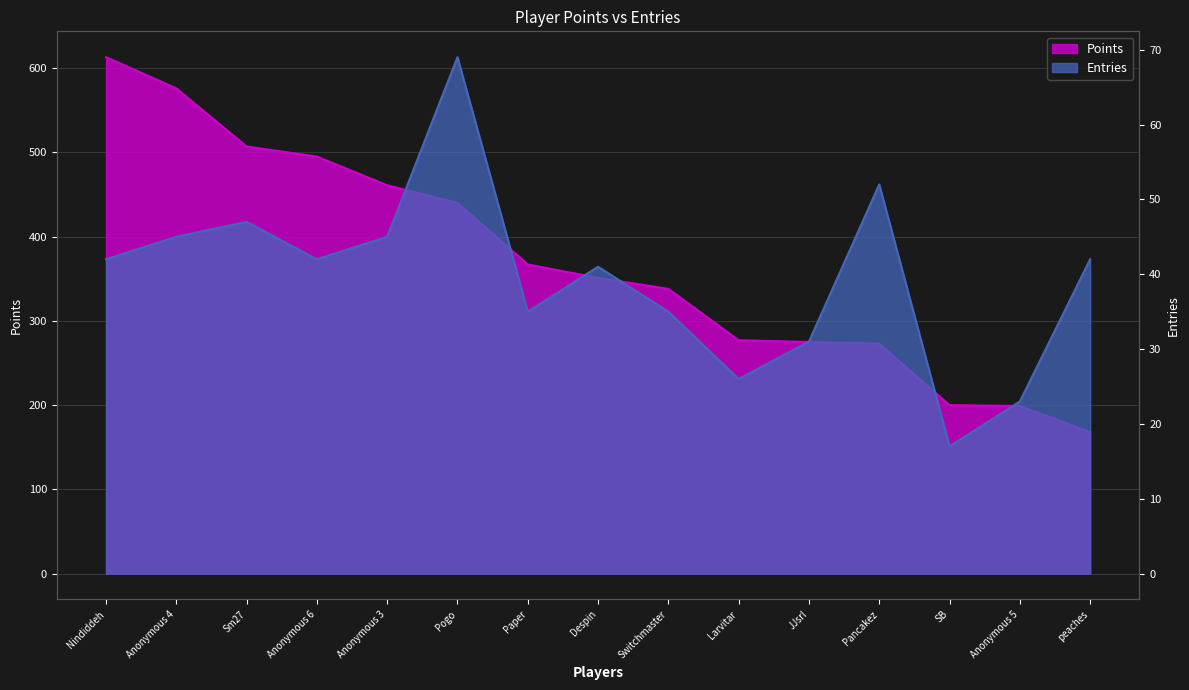

What is the total value across all series at Nindiddeh?

655